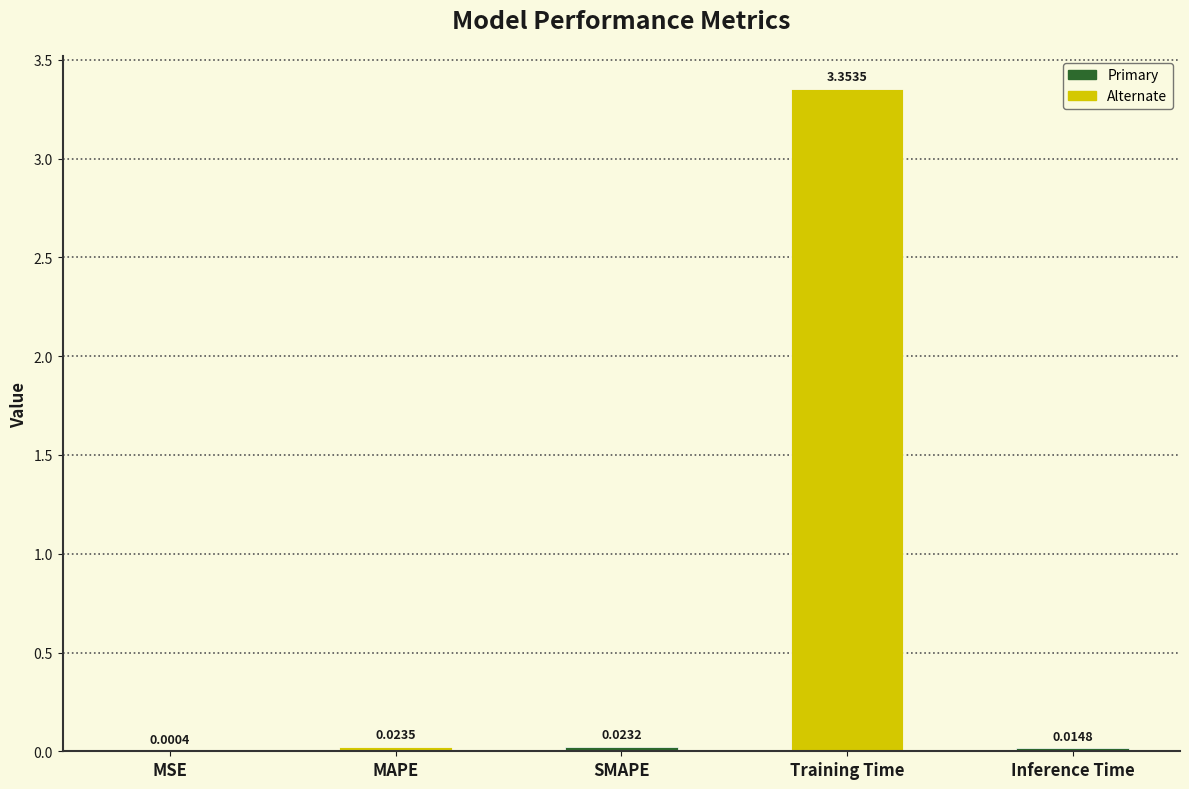

At which category does the chart reach its peak across all series?

Training Time